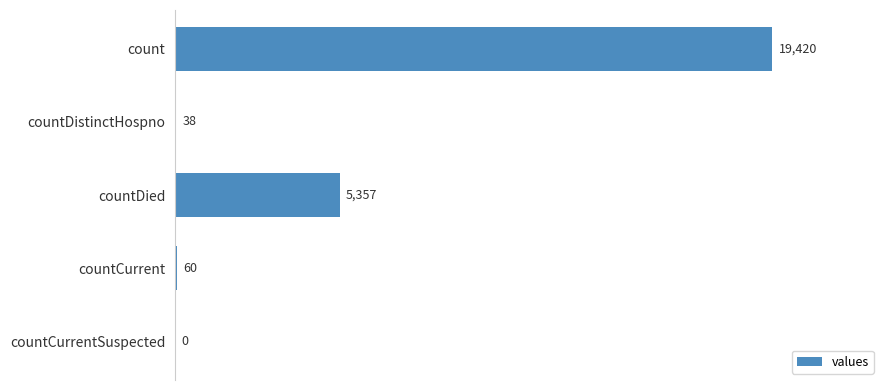

What is the sum of all values?

24875